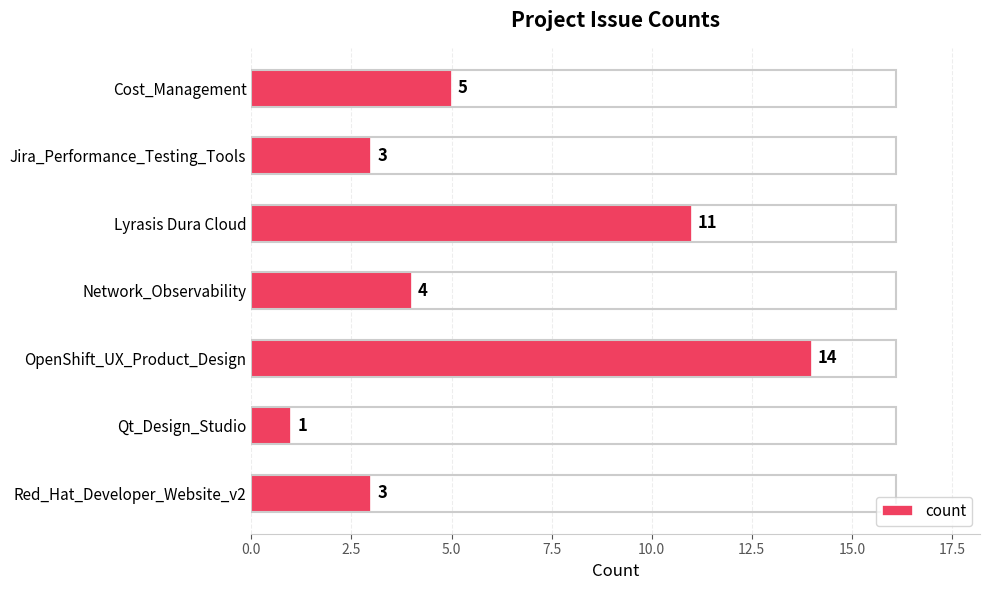

The chart shows a value of 2 at Qt_Design_Studio. True or false?

False